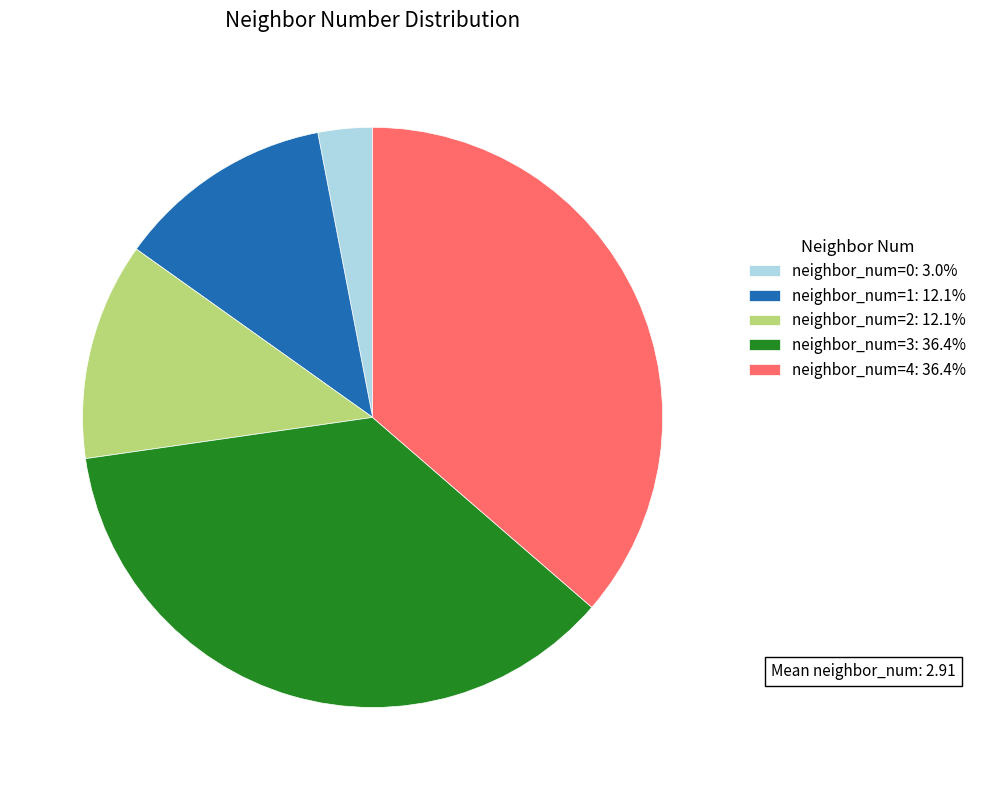

Count the number of slices in the pie.

5